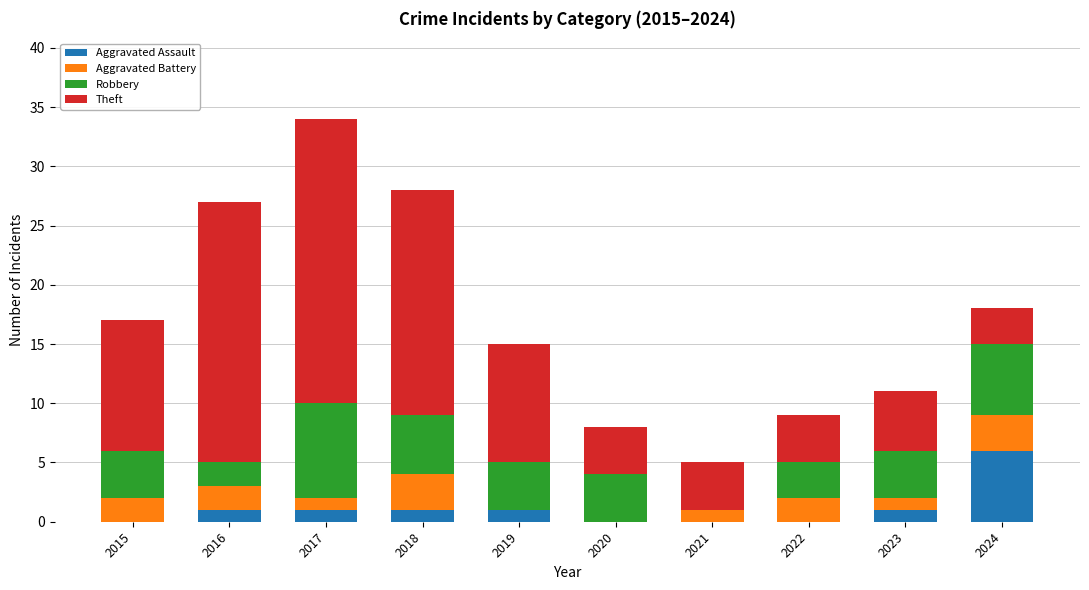

What is the sum of the Aggravated Assault values at 2024 and 2016?

7